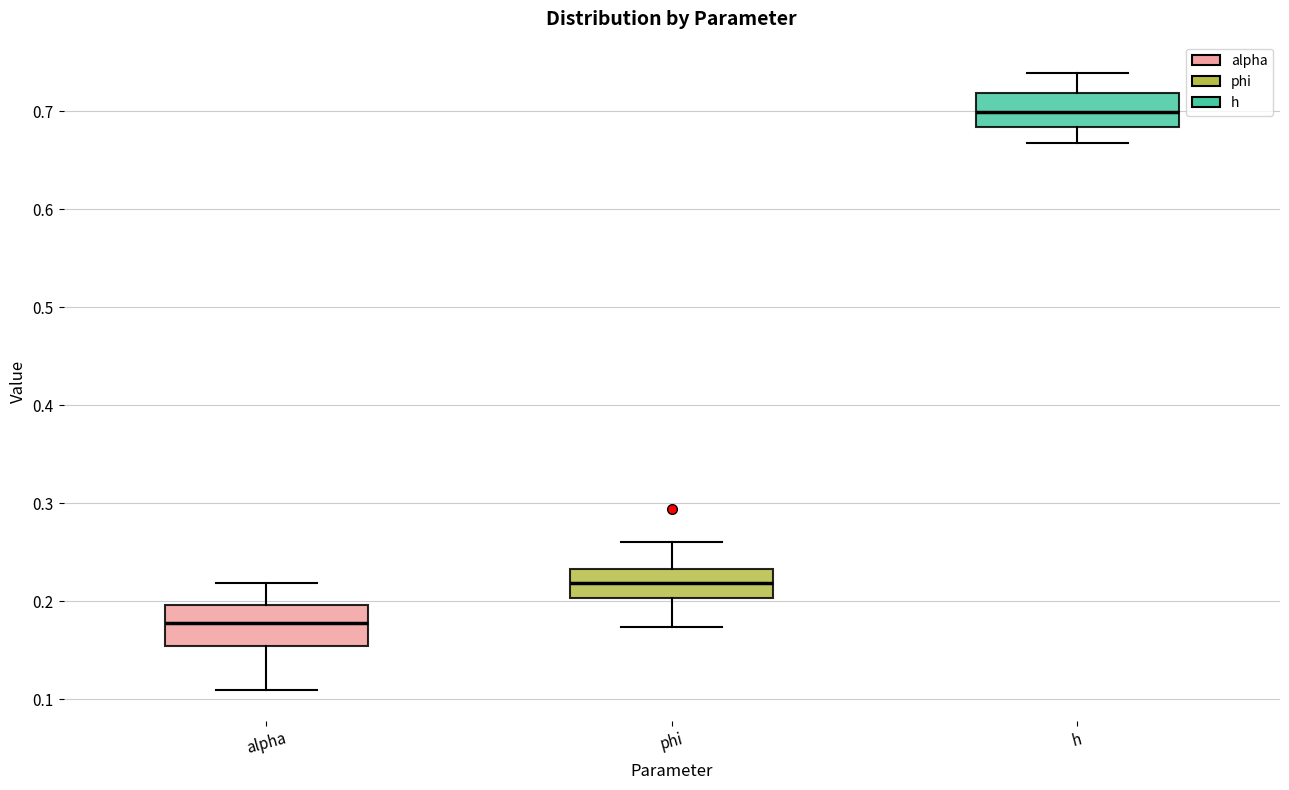

Where is the lower edge of the box for alpha on the y-axis? The values are not printed on the chart, so give them approximately, as read against the axis.

0.15